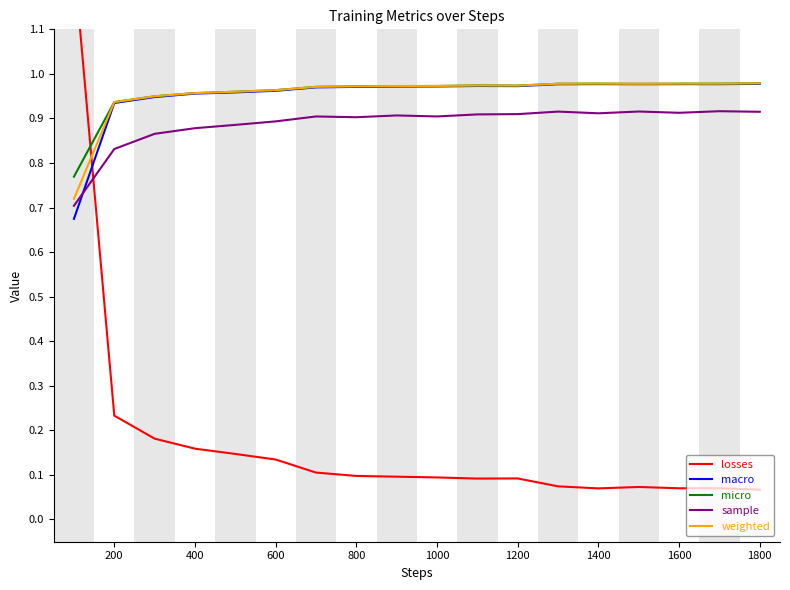

What is the difference between the second highest and minimum values in the micro series?

0.2